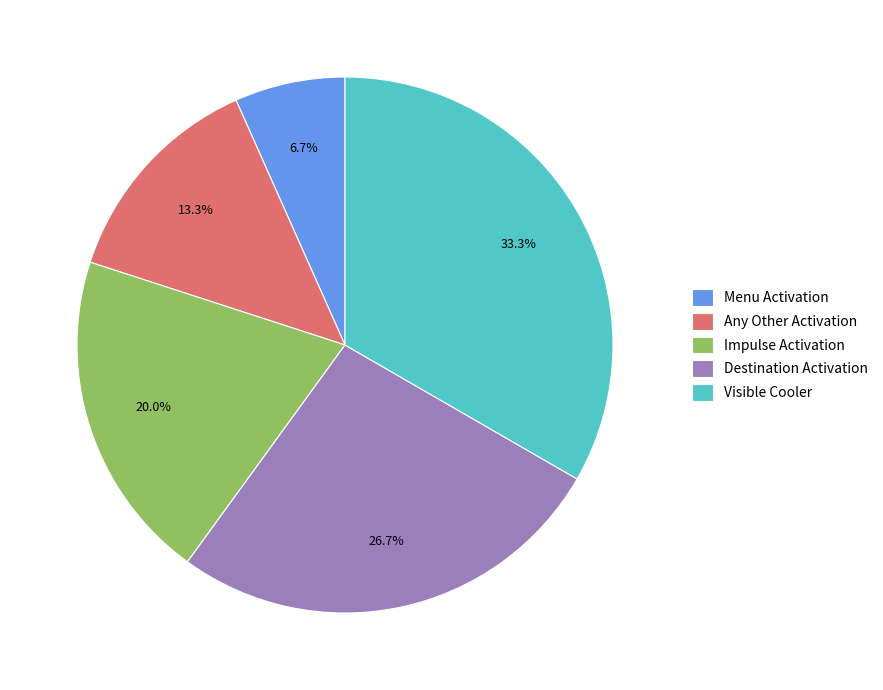

True or false: Menu Activation accounts for 1% of the total.

False